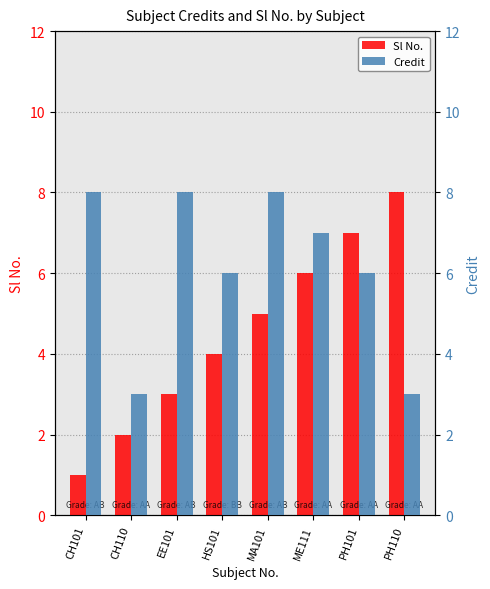

List the labels in order of Credit value, smallest first.

CH110, PH110, HS101, PH101, ME111, CH101, EE101, MA101